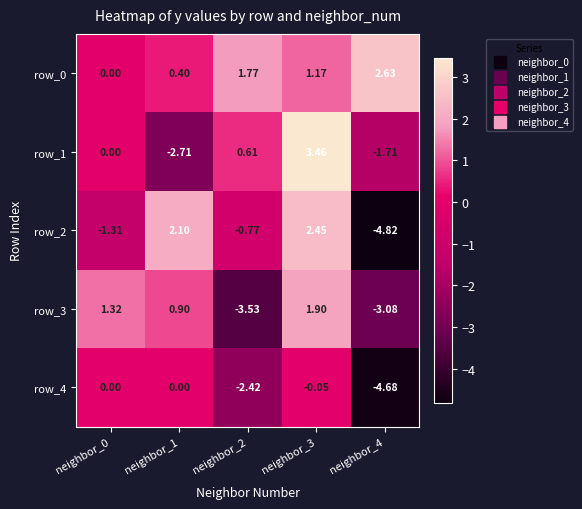

Reading right to left, extract all data points from this chart.

row_0: 2.6	1.2	1.8	0.4	0.0
row_1: -1.7	3.5	0.6	-2.7	0.0
row_2: -4.8	2.5	-0.8	2.1	-1.3
row_3: -3.1	1.9	-3.5	0.9	1.3
row_4: -4.7	-0.0	-2.4	0.0	0.0